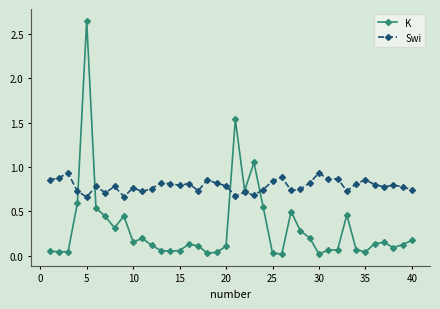

Rank the series by their maximum value, from lowest to highest.

Swi, K